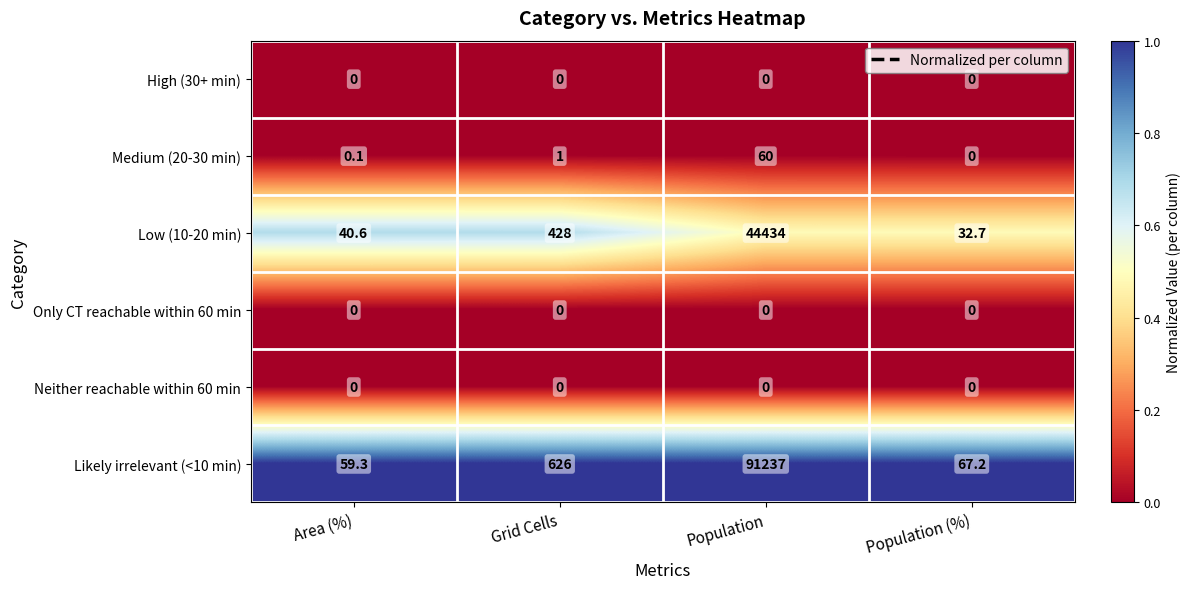

How many distinct data groups are displayed?

6